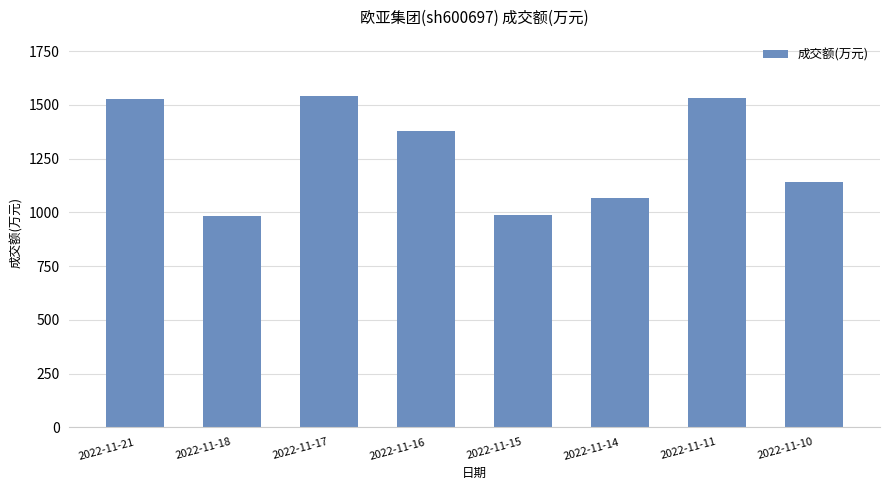

The value at 2022-11-14 is 1429. True or false?

False